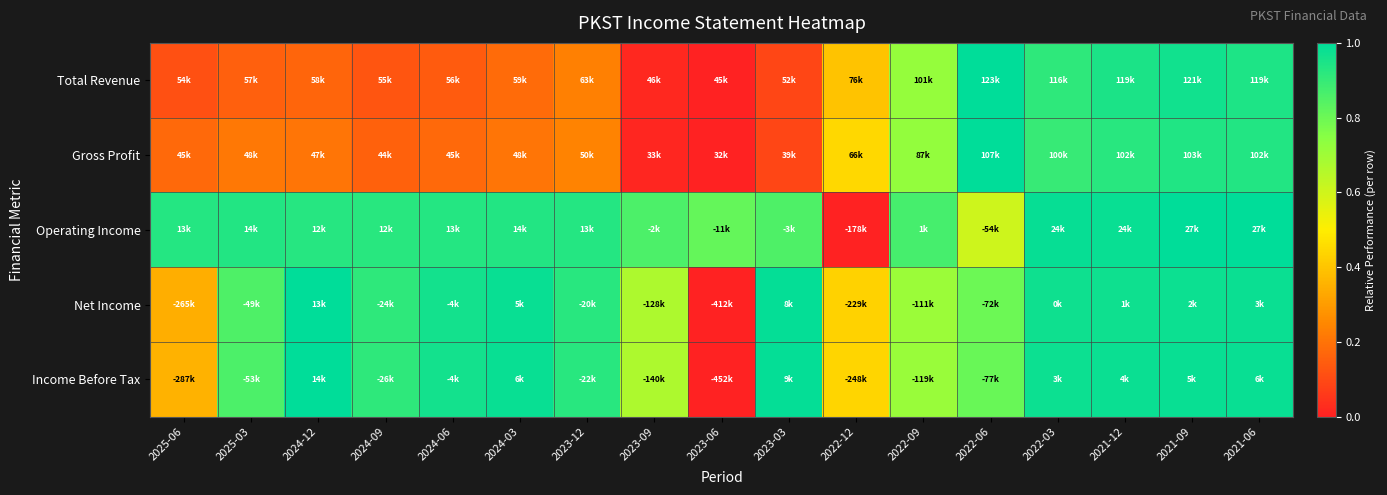

Reading left to right, transcribe all the data shown in this chart.

Total Revenue: 2025-06=0.1	2025-03=0.2	2024-12=0.2	2024-09=0.1	2024-06=0.1	2024-03=0.2	2023-12=0.2	2023-09=0.0	2023-06=0.0	2023-03=0.1	2022-12=0.4	2022-09=0.7	2022-06=1.0	2022-03=0.9	2021-12=0.9	2021-09=1.0	2021-06=0.9
Gross Profit: 2025-06=0.2	2025-03=0.2	2024-12=0.2	2024-09=0.2	2024-06=0.2	2024-03=0.2	2023-12=0.2	2023-09=0.0	2023-06=0.0	2023-03=0.1	2022-12=0.4	2022-09=0.7	2022-06=1.0	2022-03=0.9	2021-12=0.9	2021-09=0.9	2021-06=0.9
Operating Income: 2025-06=0.9	2025-03=0.9	2024-12=0.9	2024-09=0.9	2024-06=0.9	2024-03=0.9	2023-12=0.9	2023-09=0.9	2023-06=0.8	2023-03=0.9	2022-12=0.0	2022-09=0.9	2022-06=0.6	2022-03=1.0	2021-12=1.0	2021-09=1.0	2021-06=1.0
Net Income: 2025-06=0.3	2025-03=0.9	2024-12=1.0	2024-09=0.9	2024-06=1.0	2024-03=1.0	2023-12=0.9	2023-09=0.7	2023-06=0.0	2023-03=1.0	2022-12=0.4	2022-09=0.7	2022-06=0.8	2022-03=1.0	2021-12=1.0	2021-09=1.0	2021-06=1.0
Income Before Tax: 2025-06=0.4	2025-03=0.9	2024-12=1.0	2024-09=0.9	2024-06=1.0	2024-03=1.0	2023-12=0.9	2023-09=0.7	2023-06=0.0	2023-03=1.0	2022-12=0.4	2022-09=0.7	2022-06=0.8	2022-03=1.0	2021-12=1.0	2021-09=1.0	2021-06=1.0